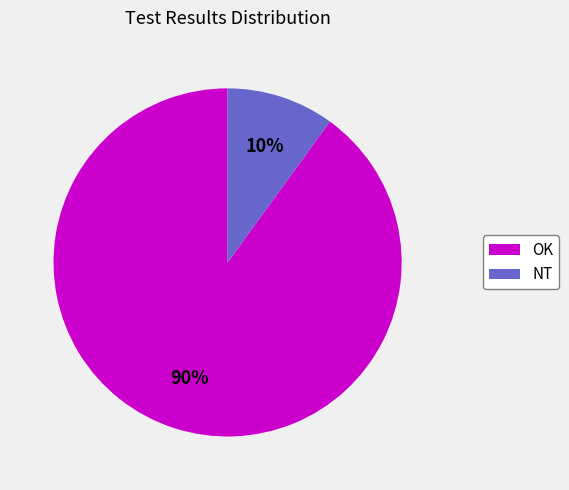

Which has a higher value, OK or NT?

OK